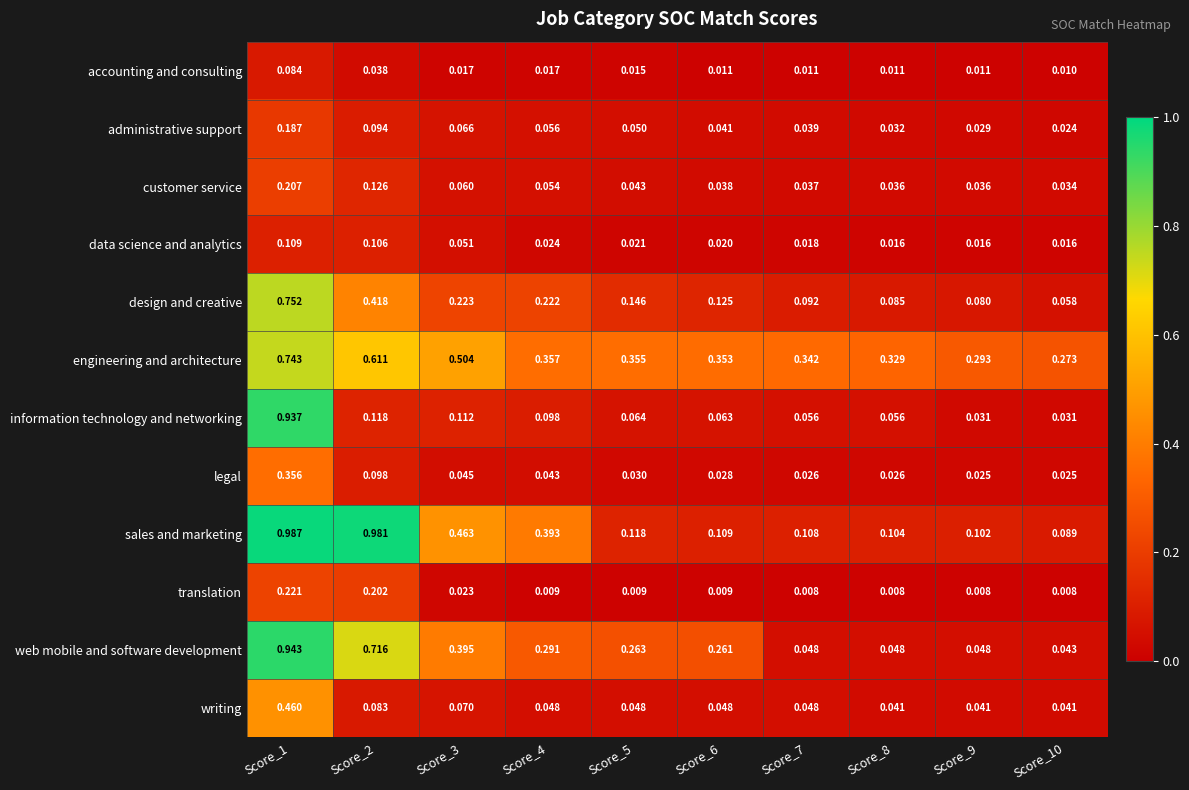

Which series has the widest spread of values?

information technology and networking